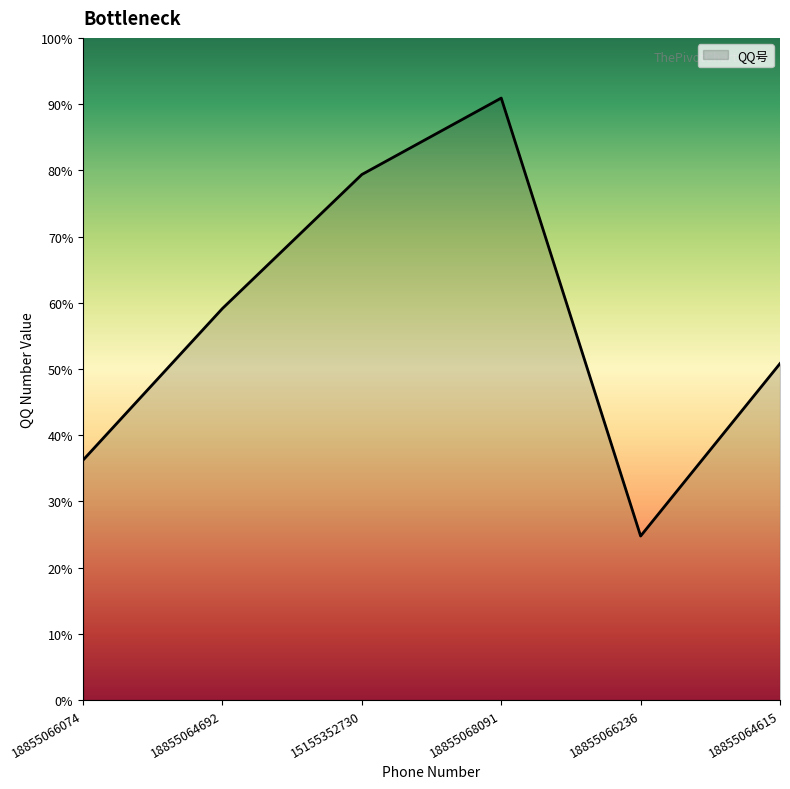

Does the chart have visible grid lines?

No